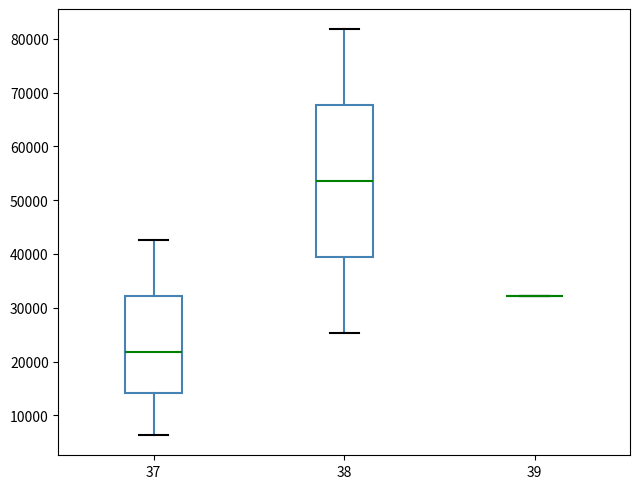

Reading left to right, read every box against the y-axis: the position of its median line, the range the box covers, and the ends of its whiskers. The values are not printed on the chart, so give them approximately, as read against the axis.

37: median 22000, box 14000 to 32000, whiskers 6000 to 43000
38: median 54000, box 39000 to 68000, whiskers 25000 to 82000
39: box collapsed to a line at 32000, whiskers 32000 to 32000